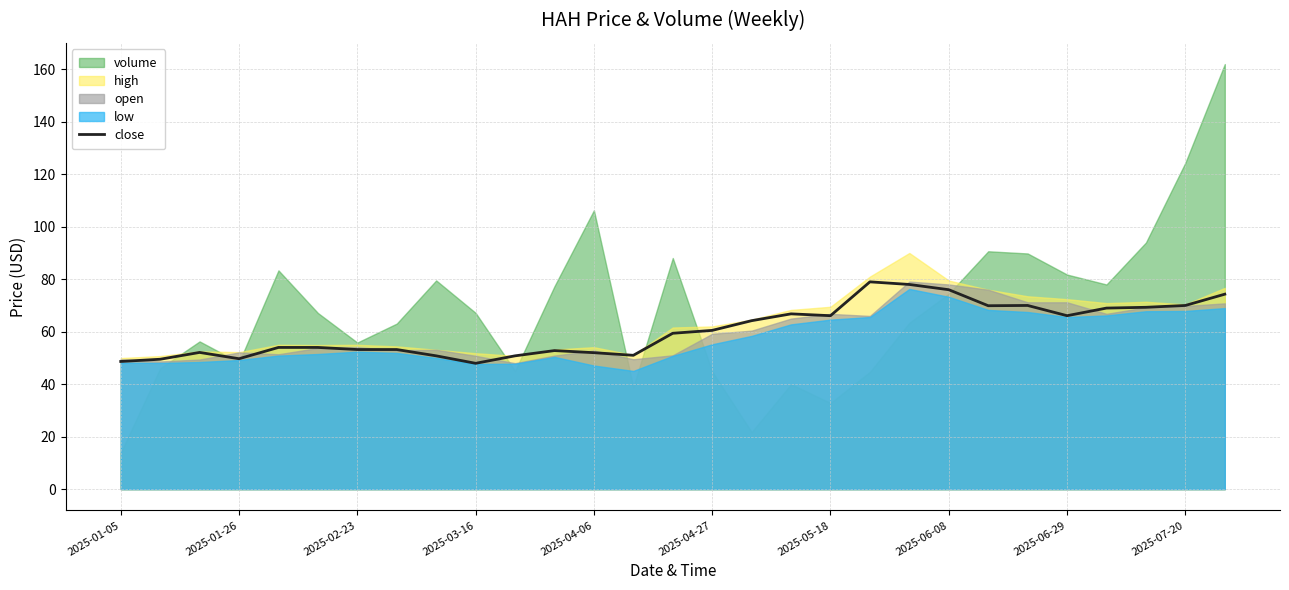

The close series shows 66.7 at 2025-03-16. True or false?

False